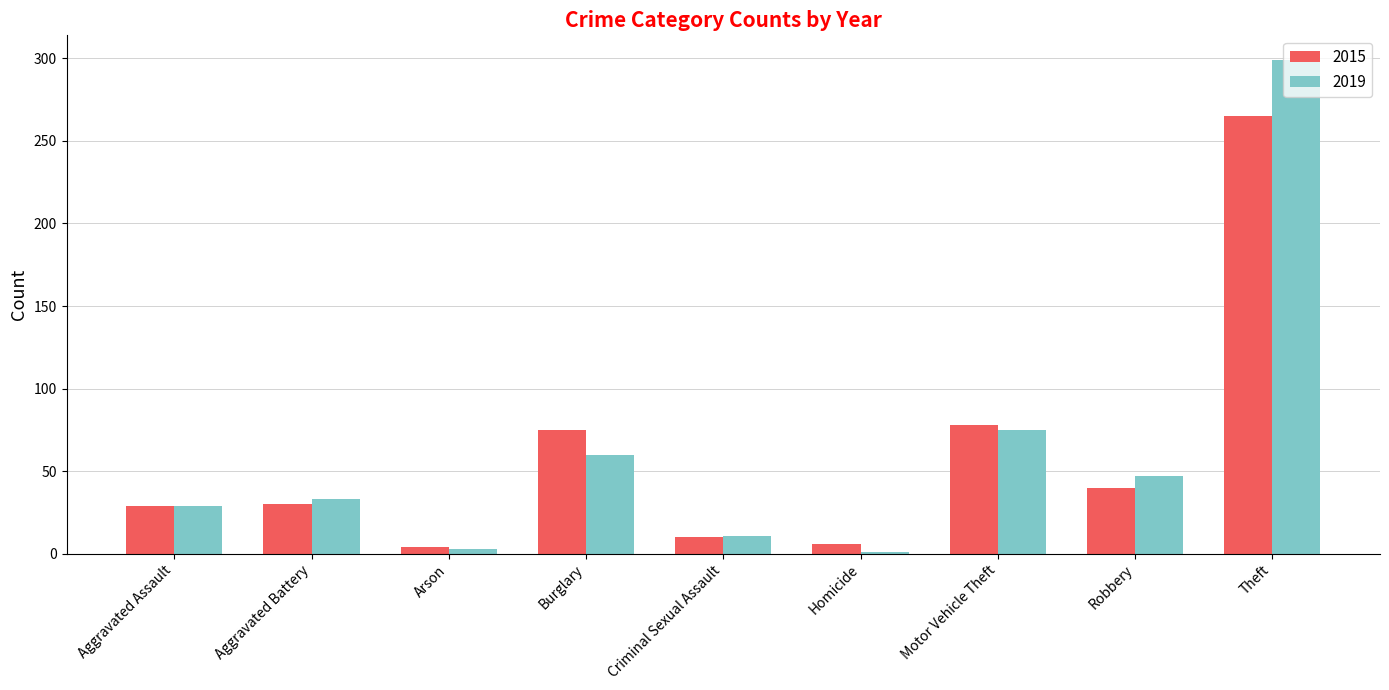

What is the value of the 2015 bar at the 2nd from the left?

30